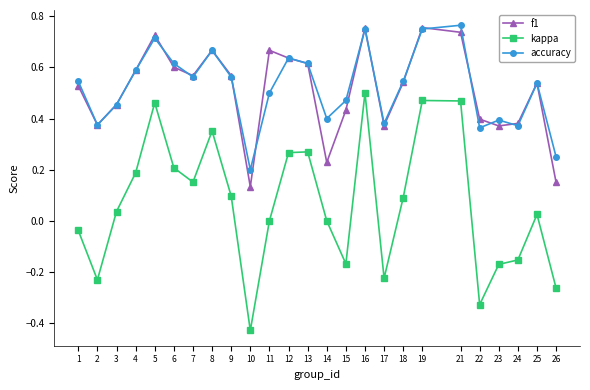

True or false: accuracy has a value of 0.4 at 1.

False